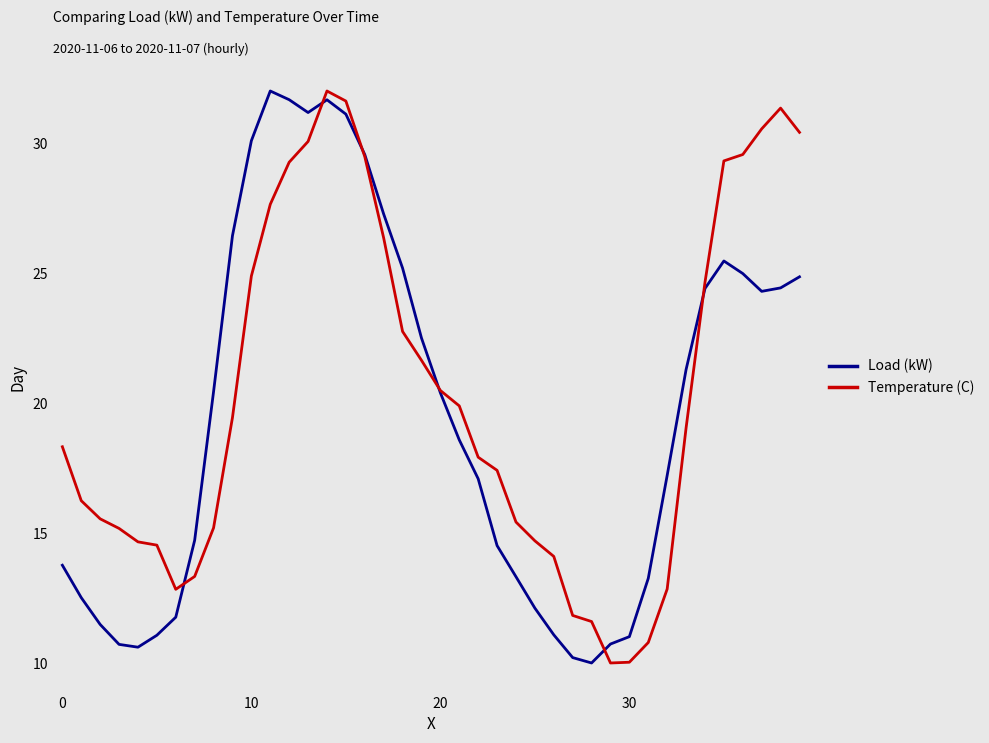

True or false: Temperature (C) and Load (kW) intersect in this chart.

True